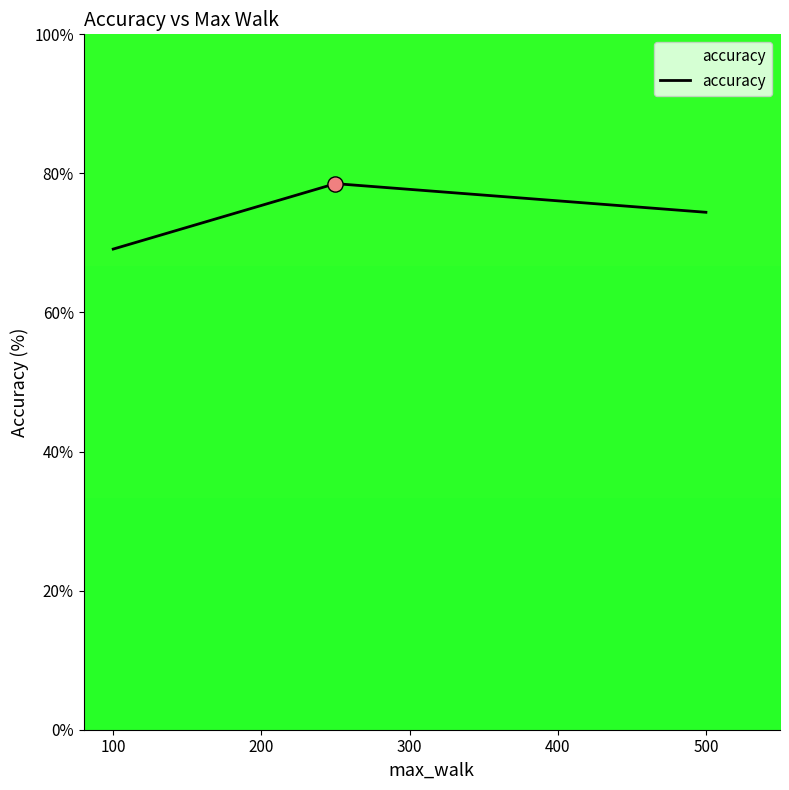

What is the greatest value displayed?

78.5